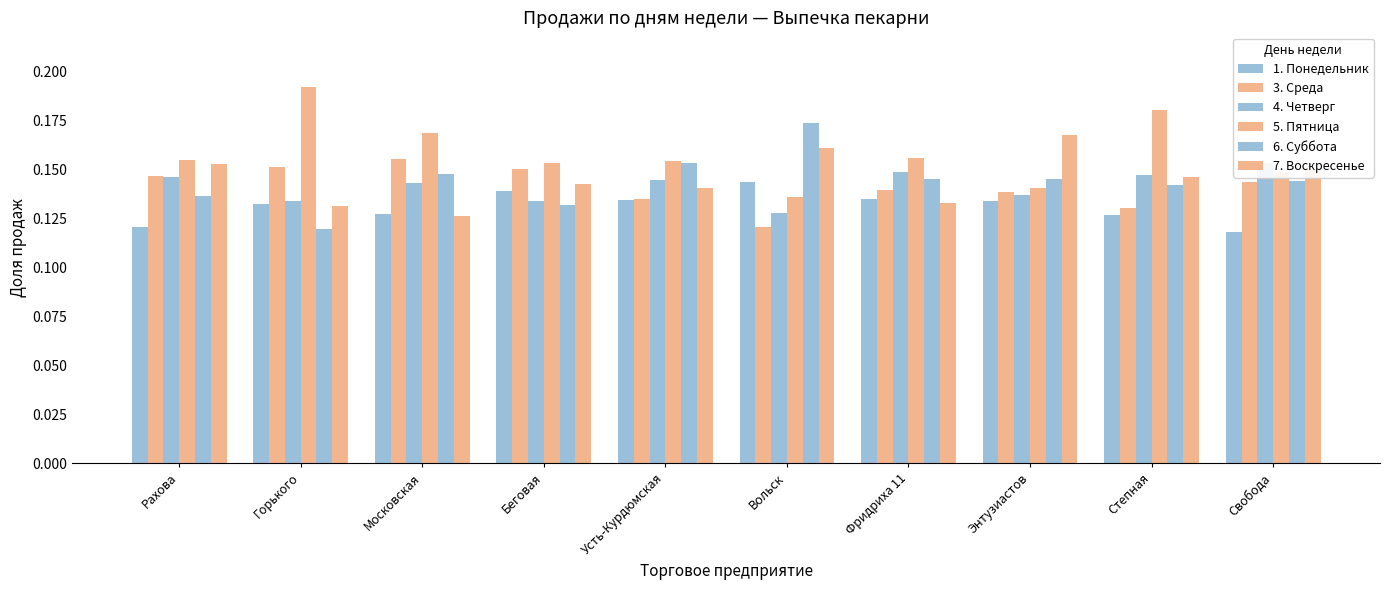

What is the value of the 4. Четверг bar at the 7th from the left?

0.1